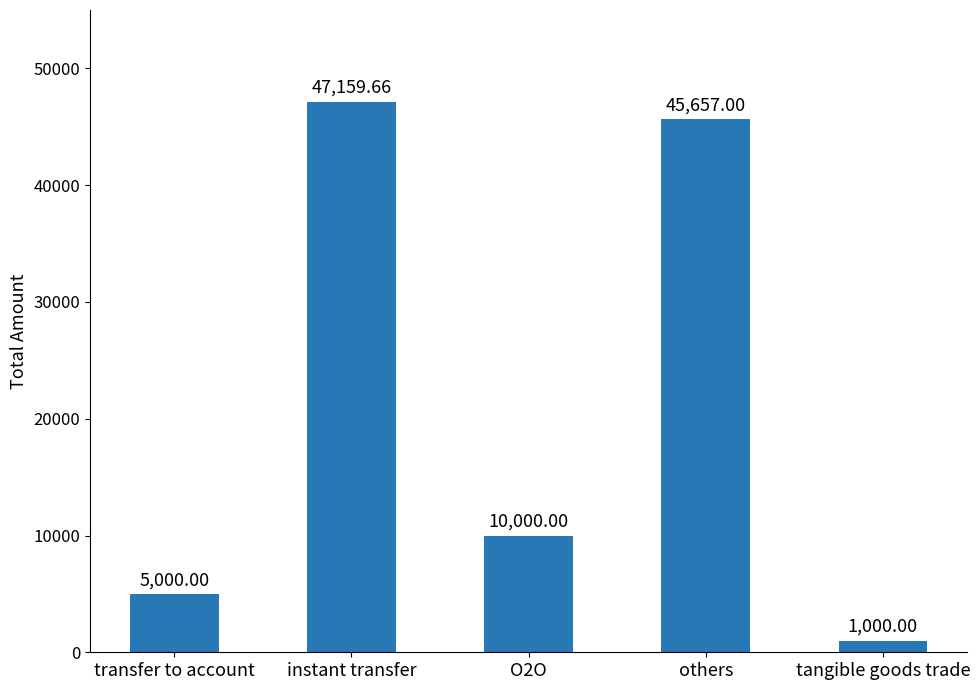

Where does the data first go above 10000?

instant transfer